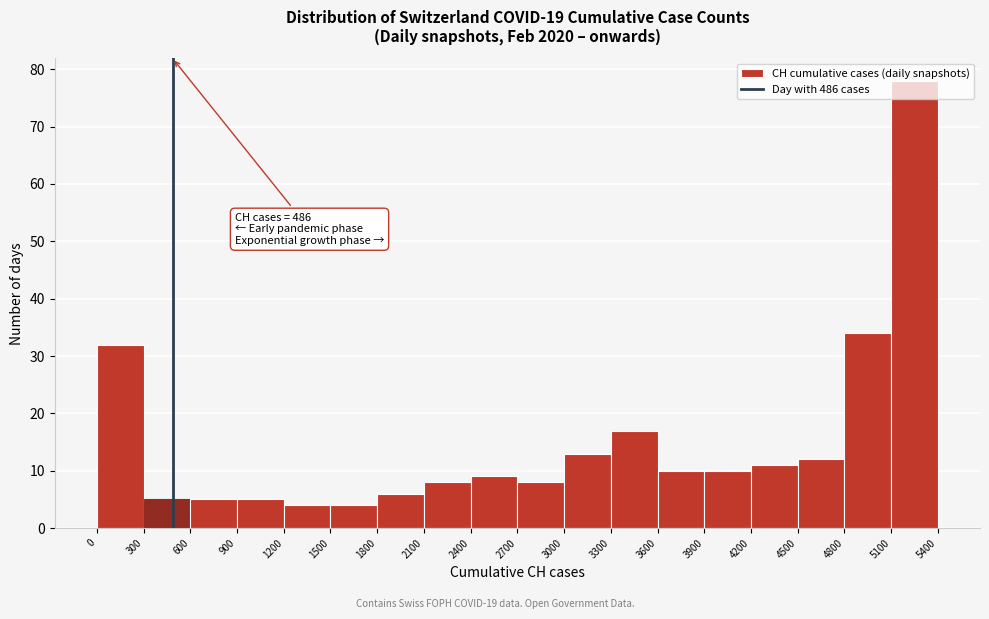

Which range on the x-axis has the tallest bar?

5100 to 5400